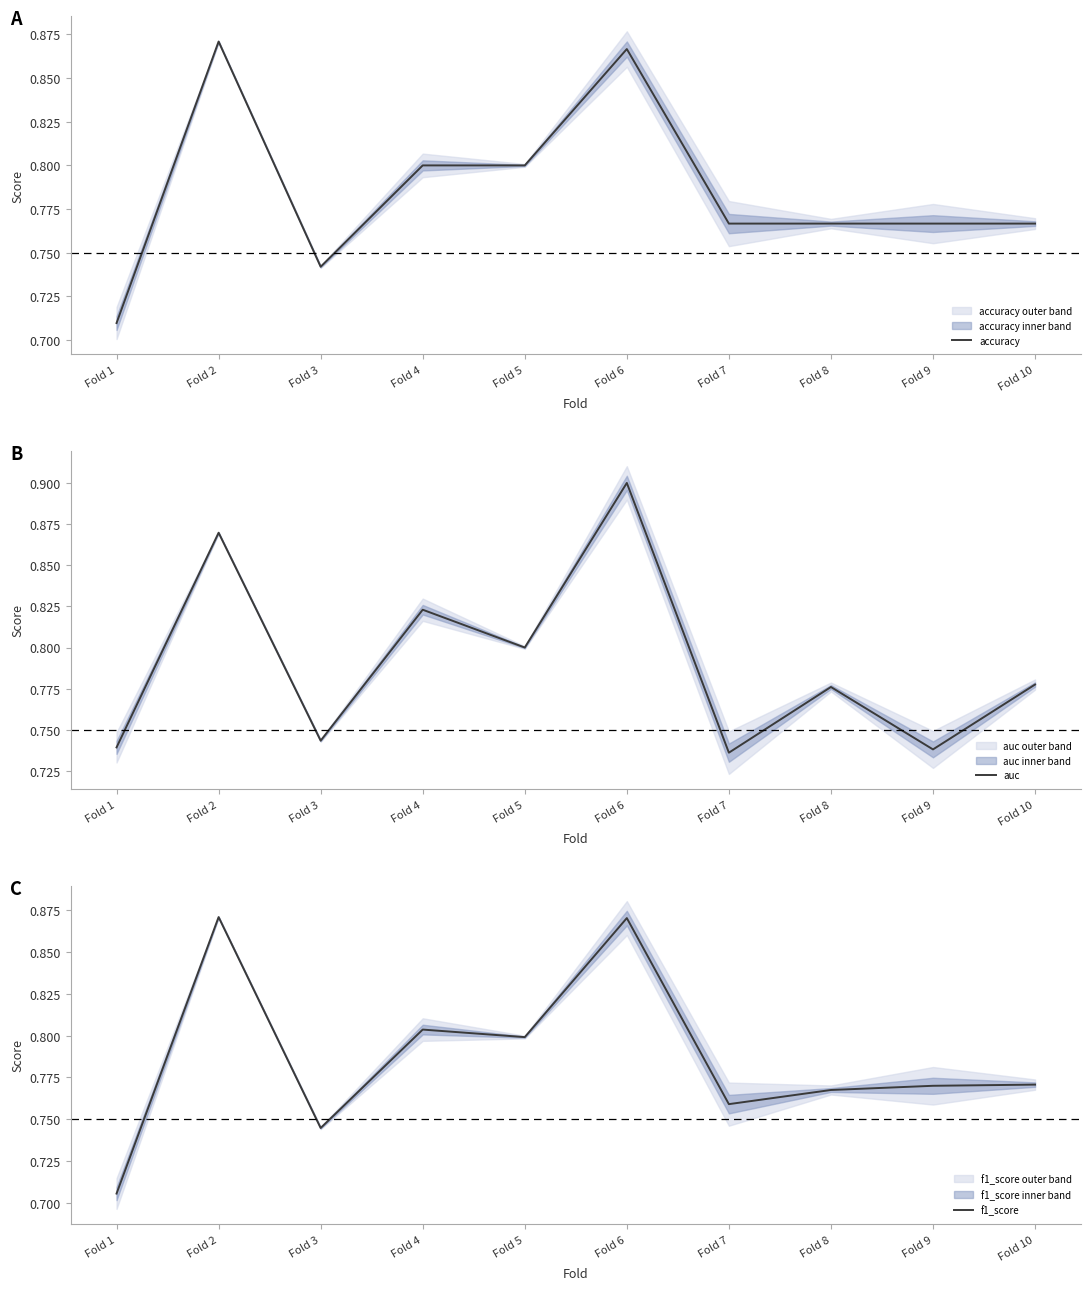

What is the maximum value for auc?

0.9